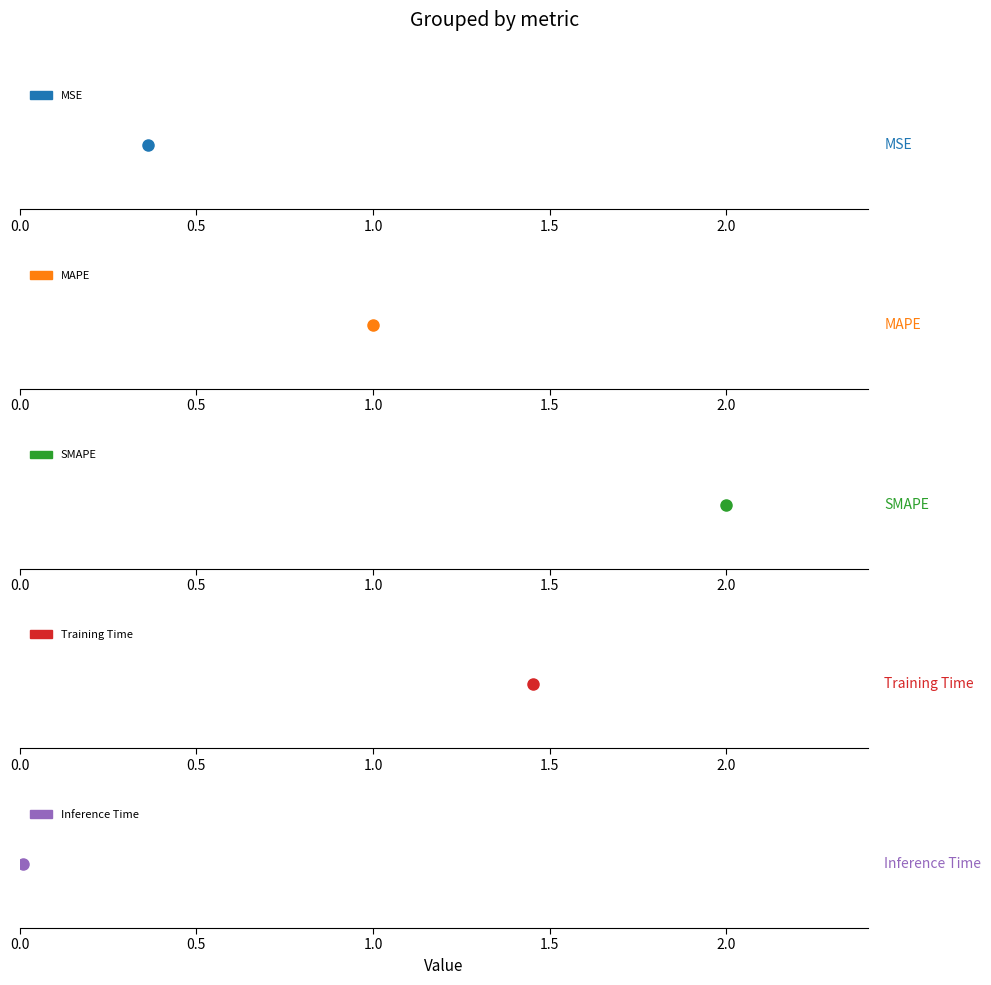

List the labels in order of value, smallest first.

Inference Time, MSE, MAPE, Training Time, SMAPE